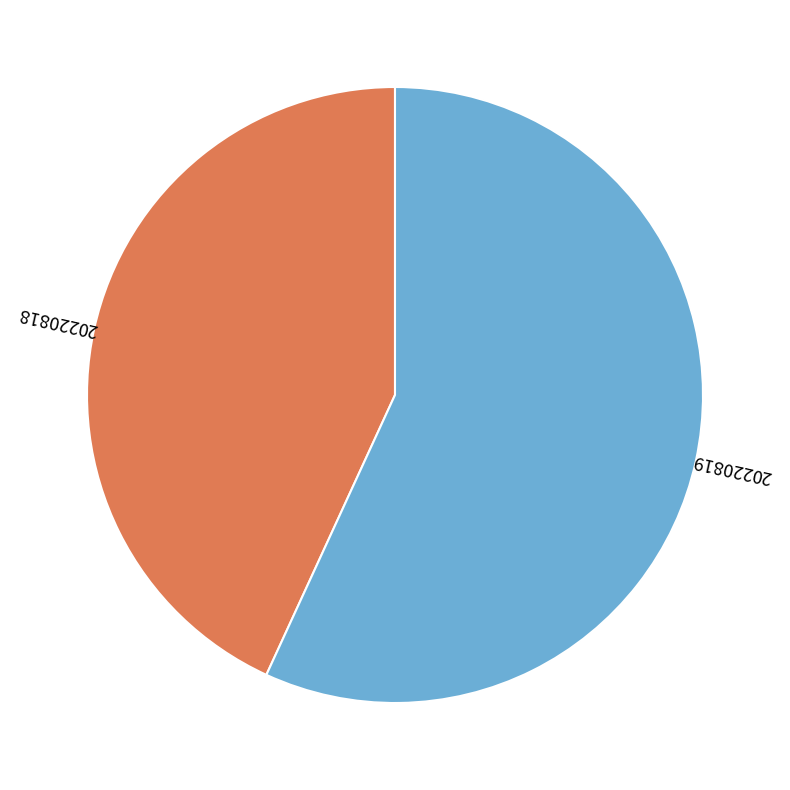

How many segments does this pie chart have?

2